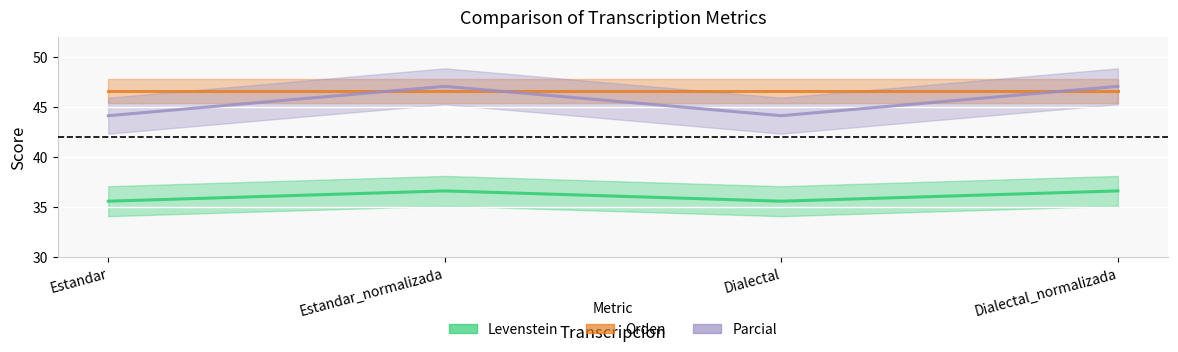

What is the difference between the maximum and minimum values in the Levenstein series?

2.9